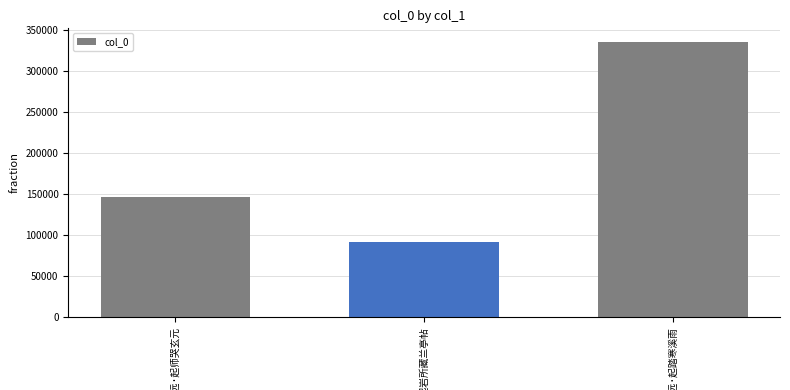

What is the value of the 2nd bar from the left?

91627